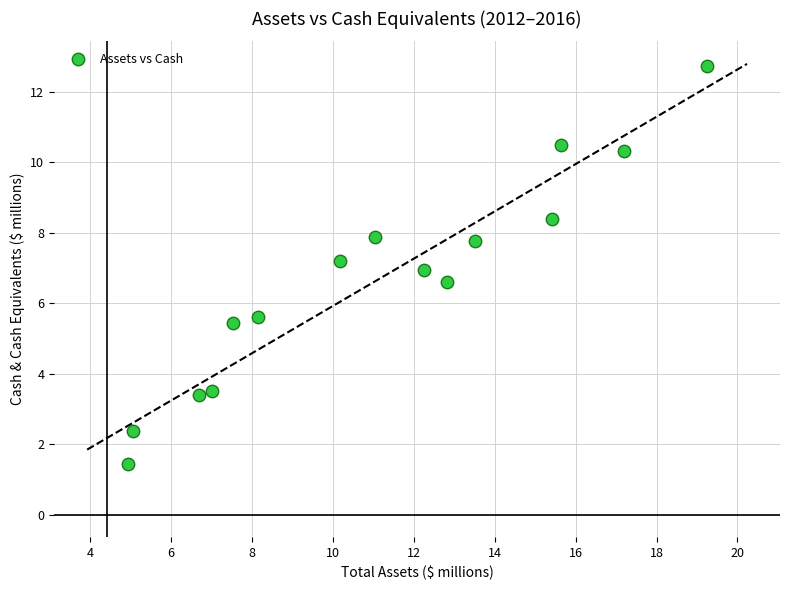

What is the range of X values (max minus min)?

14.3